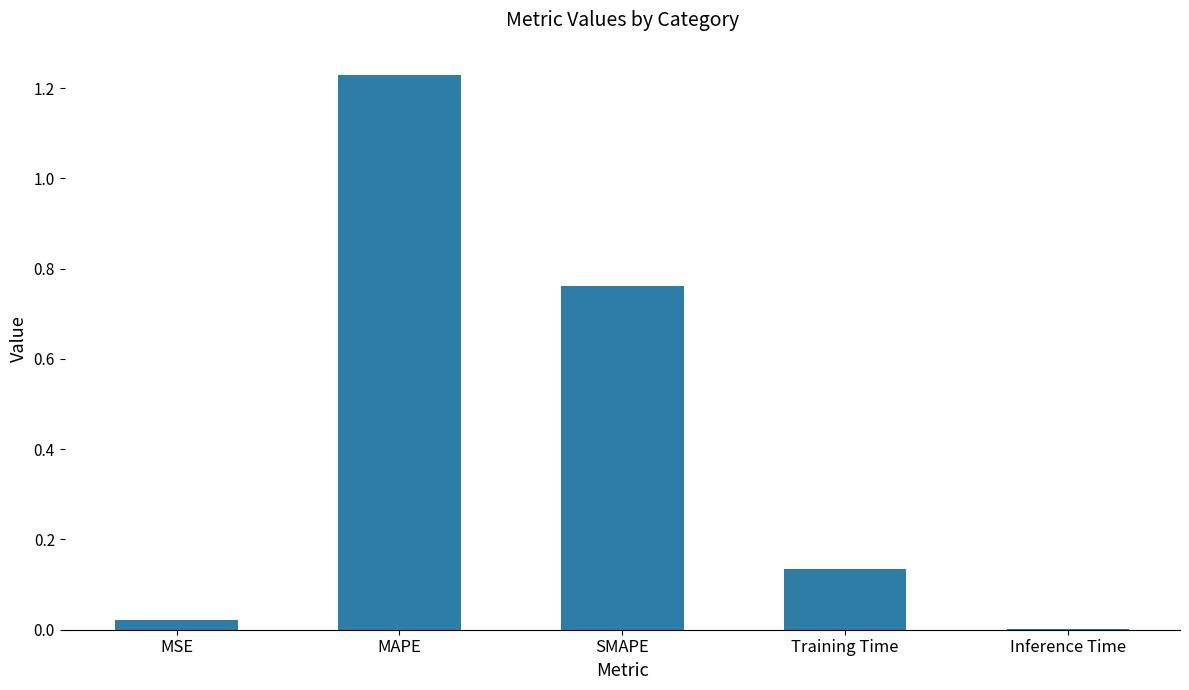

At which category does the chart reach its peak across all series?

MAPE